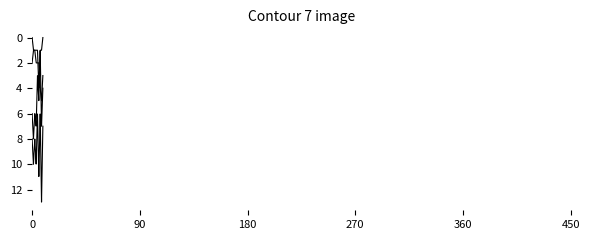

Does the chart have visible grid lines?

No